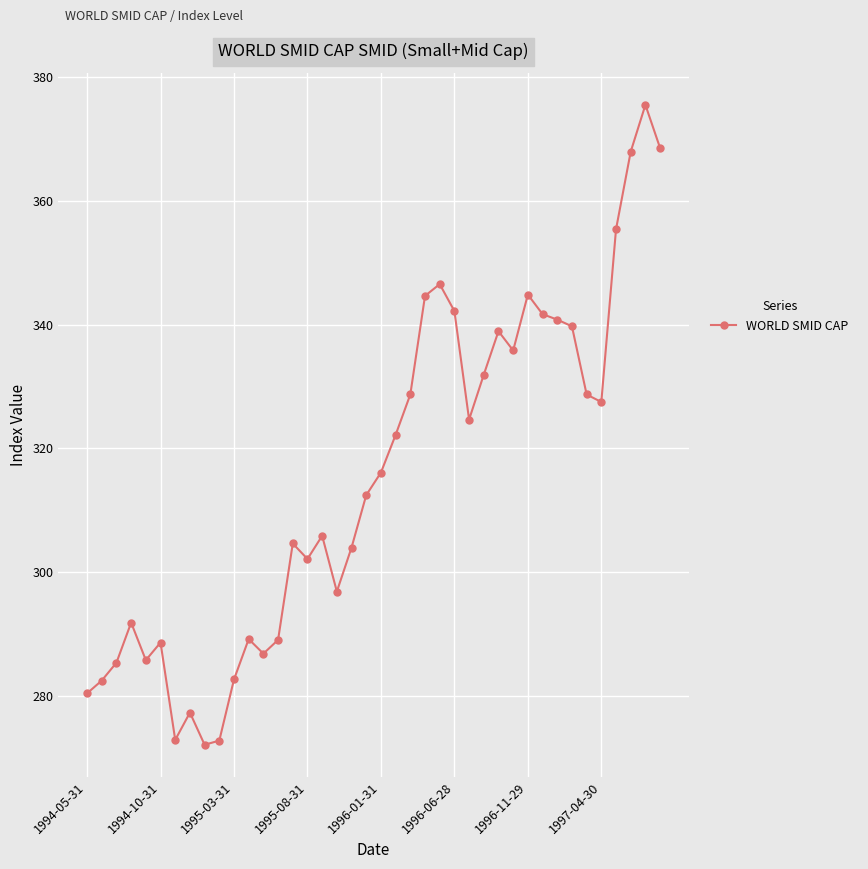

Count the number of categories in the chart.

40